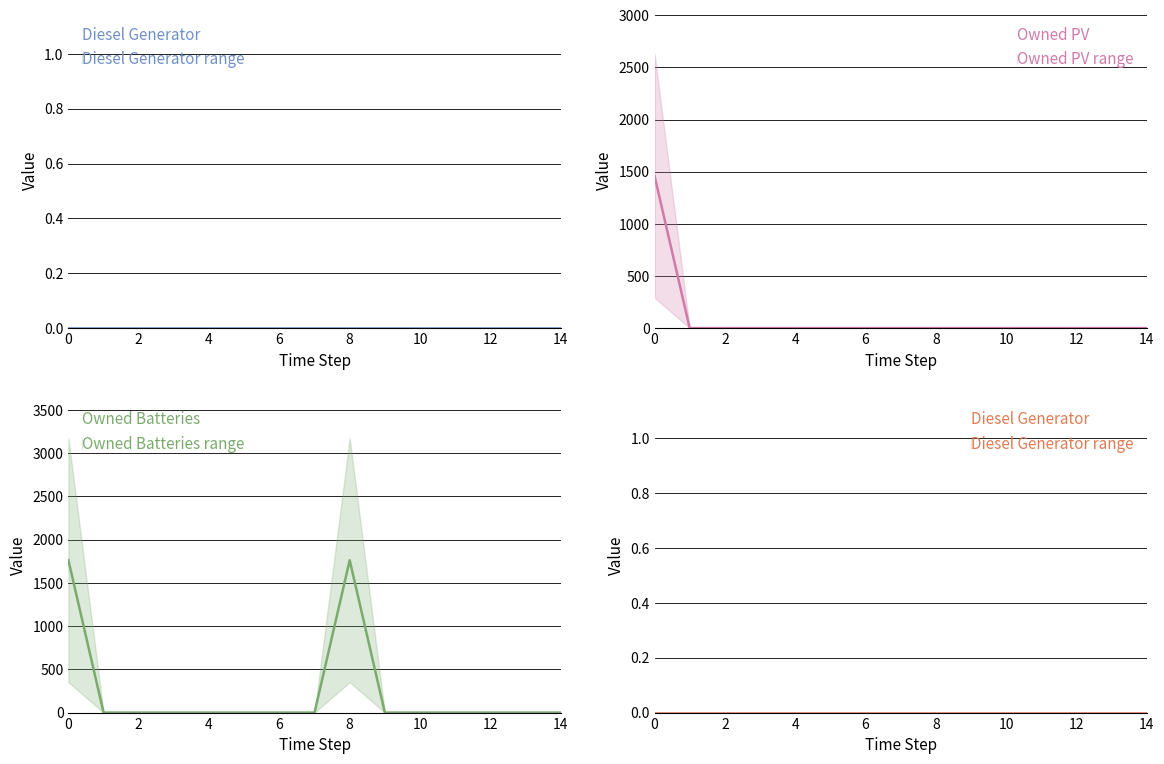

Count the number of data series in this chart.

3